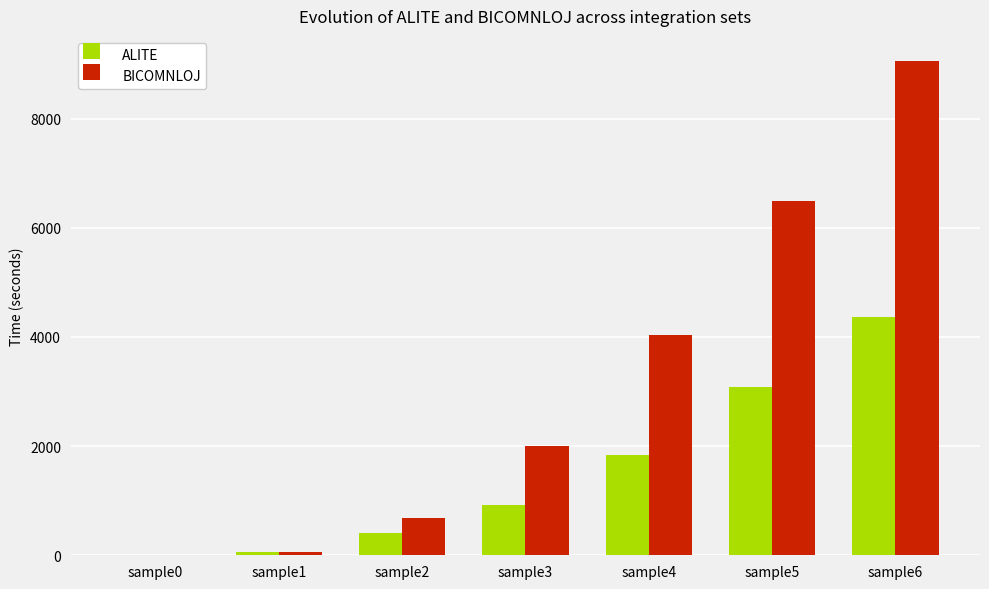

Where is BICOMNLOJ nearest to the value 4530?

sample4